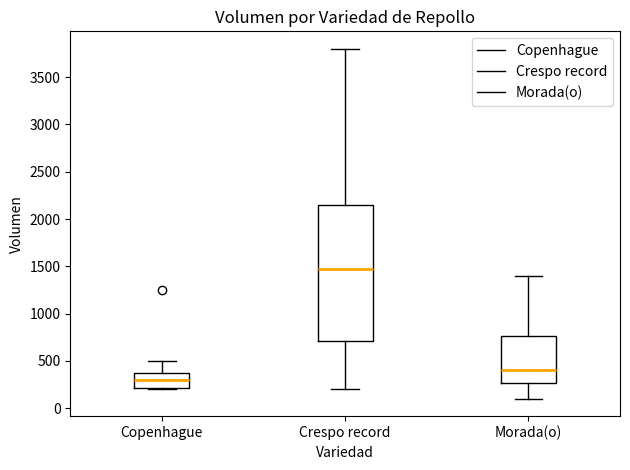

Comparing the boxes themselves (not the whiskers), which one is the tallest?

Crespo record